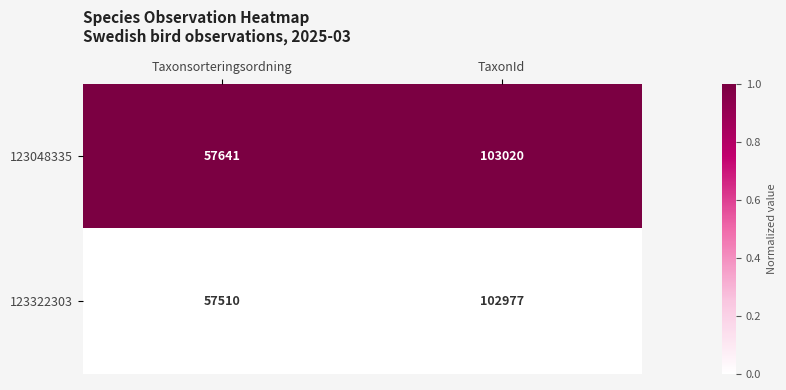

Reading left to right, extract all data points from this chart.

123048335: Taxonsorteringsordning=57641	TaxonId=103020
123322303: Taxonsorteringsordning=57510	TaxonId=102977